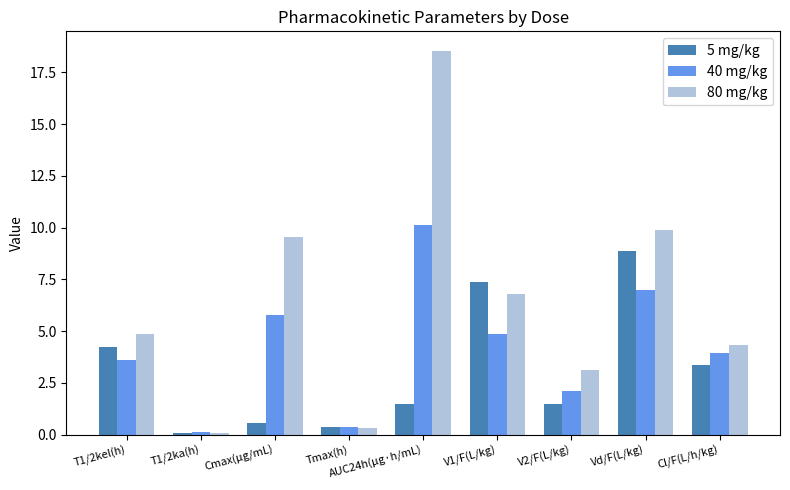

How many bars are there in each group?

3